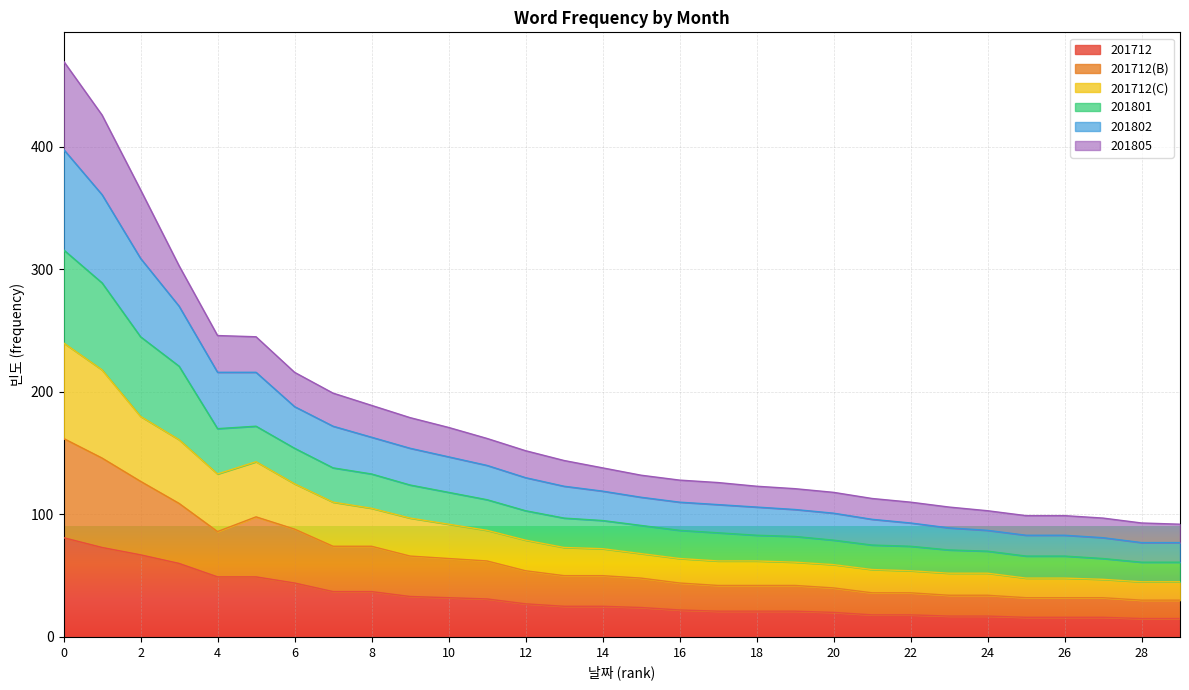

What is the difference between the highest and lowest values at 26?

83